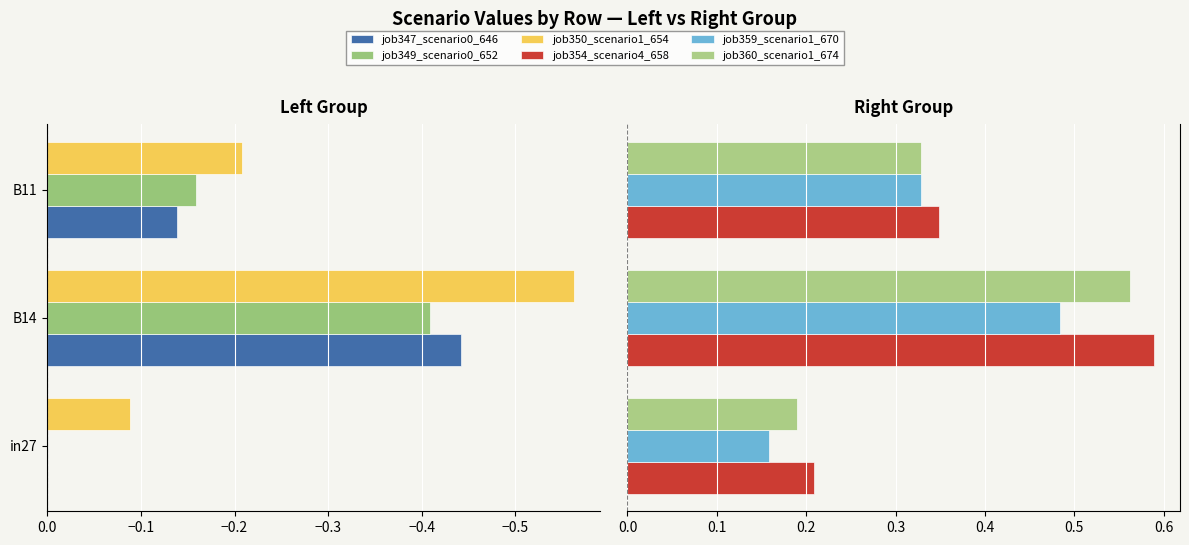

Which series has the largest total across all categories?

job354_scenario4_658